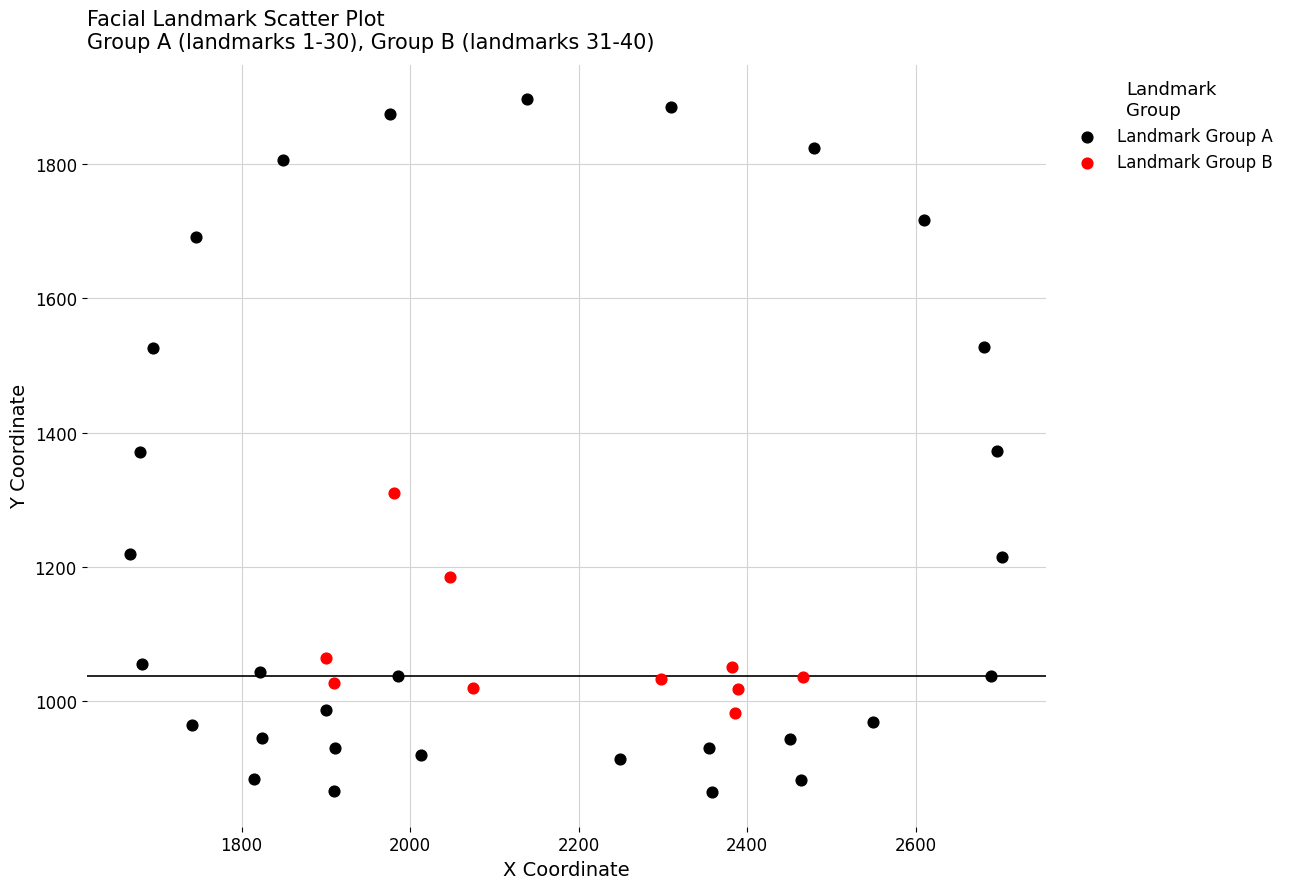

Which series contains the lowest Y value?

Landmark Group A